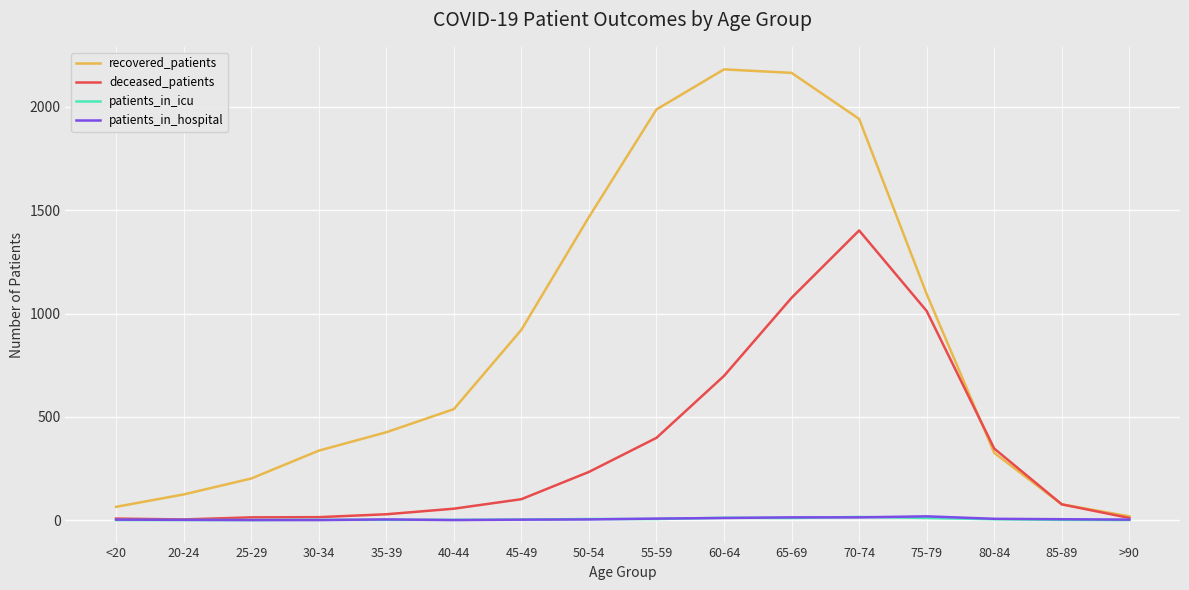

Which series changed the most between 25-29 and 80-84?

deceased_patients